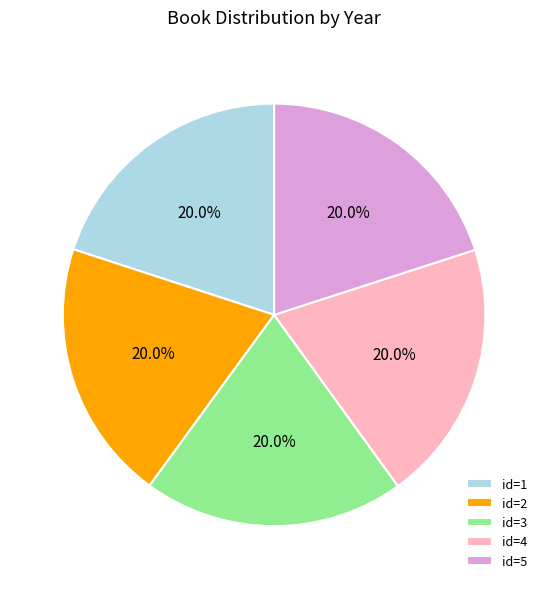

Is there a majority slice in this chart?

No